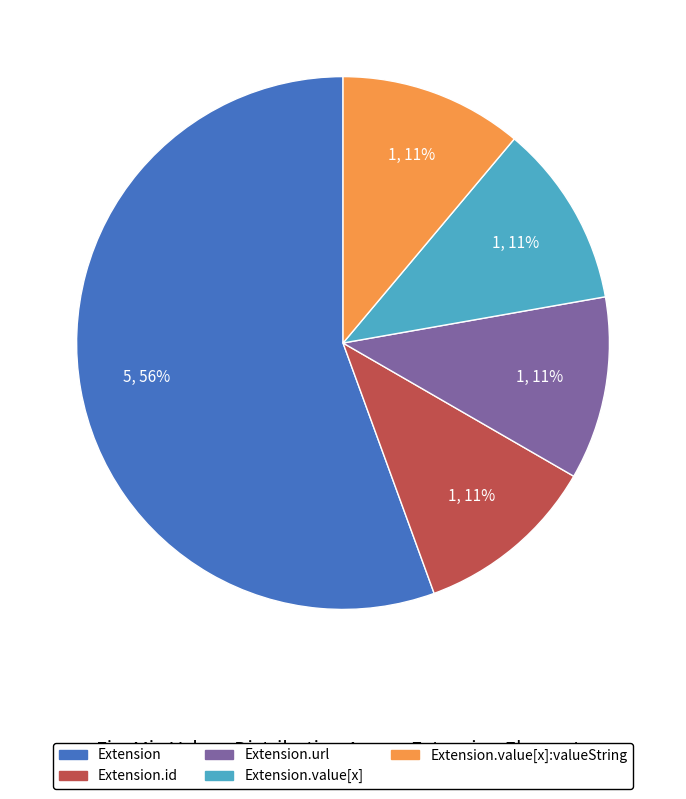

To the nearest percent, what is the average slice percentage?

20%